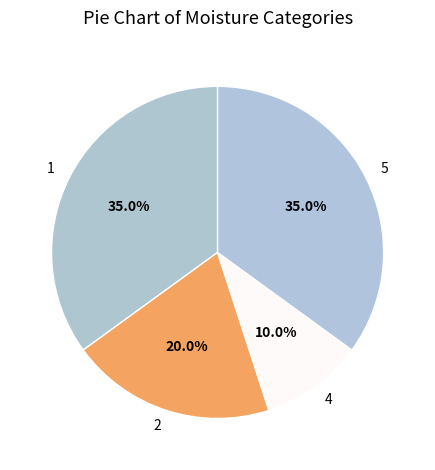

How many segments does this pie chart have?

4